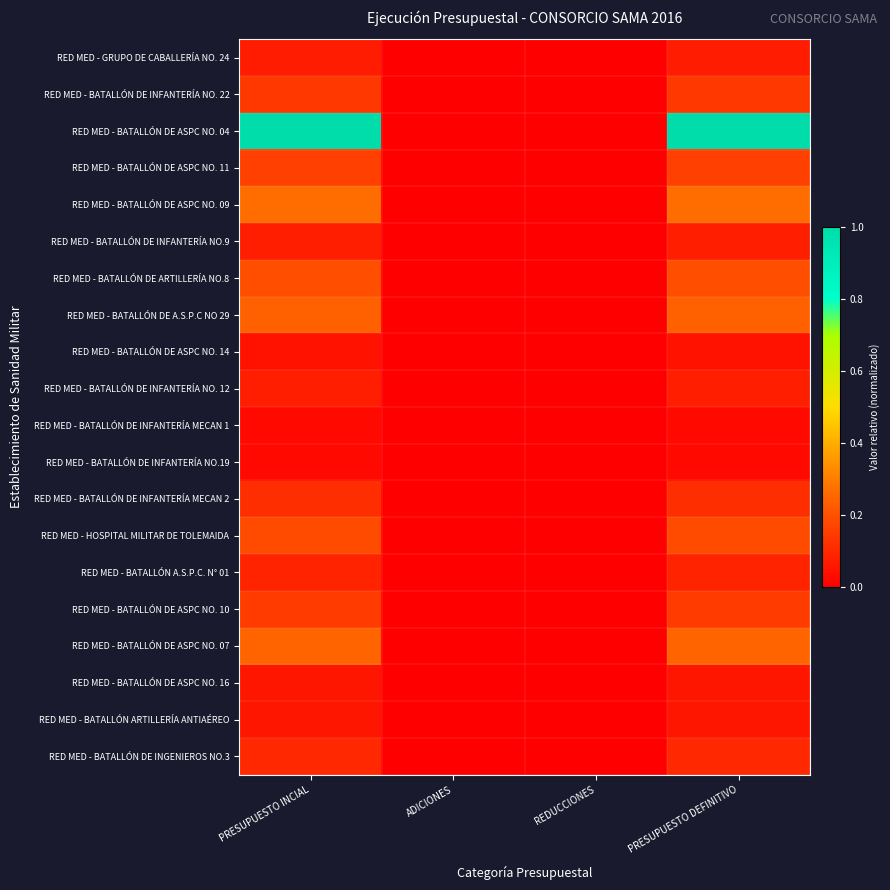

Which series has the largest total across all categories?

RED MED - BATALLÓN DE ASPC NO. 04